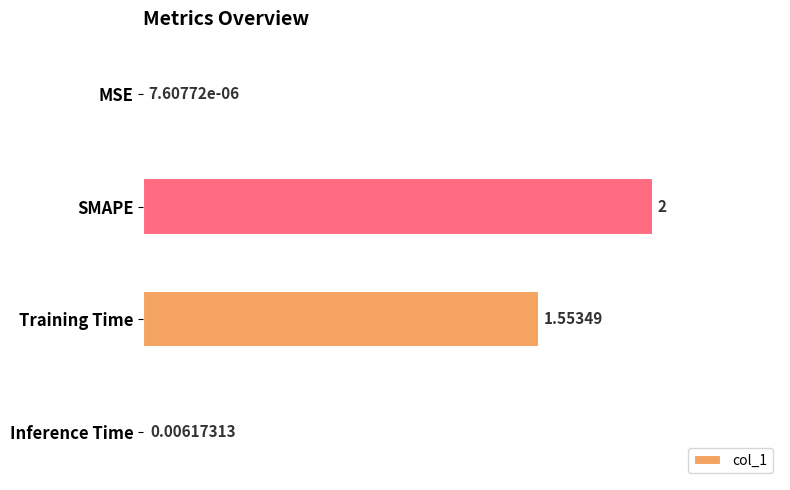

What is the sum of the values at SMAPE and MSE?

2.0